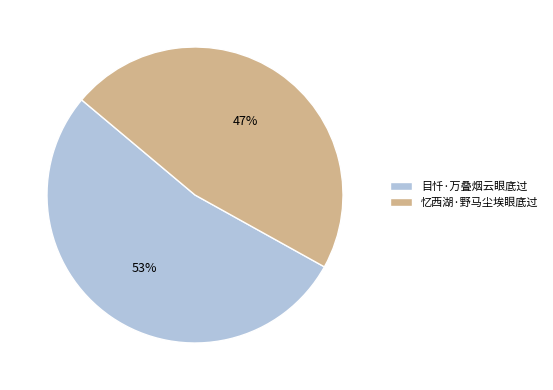

What is the largest slice in the pie chart?

目忏·万叠烟云眼底过